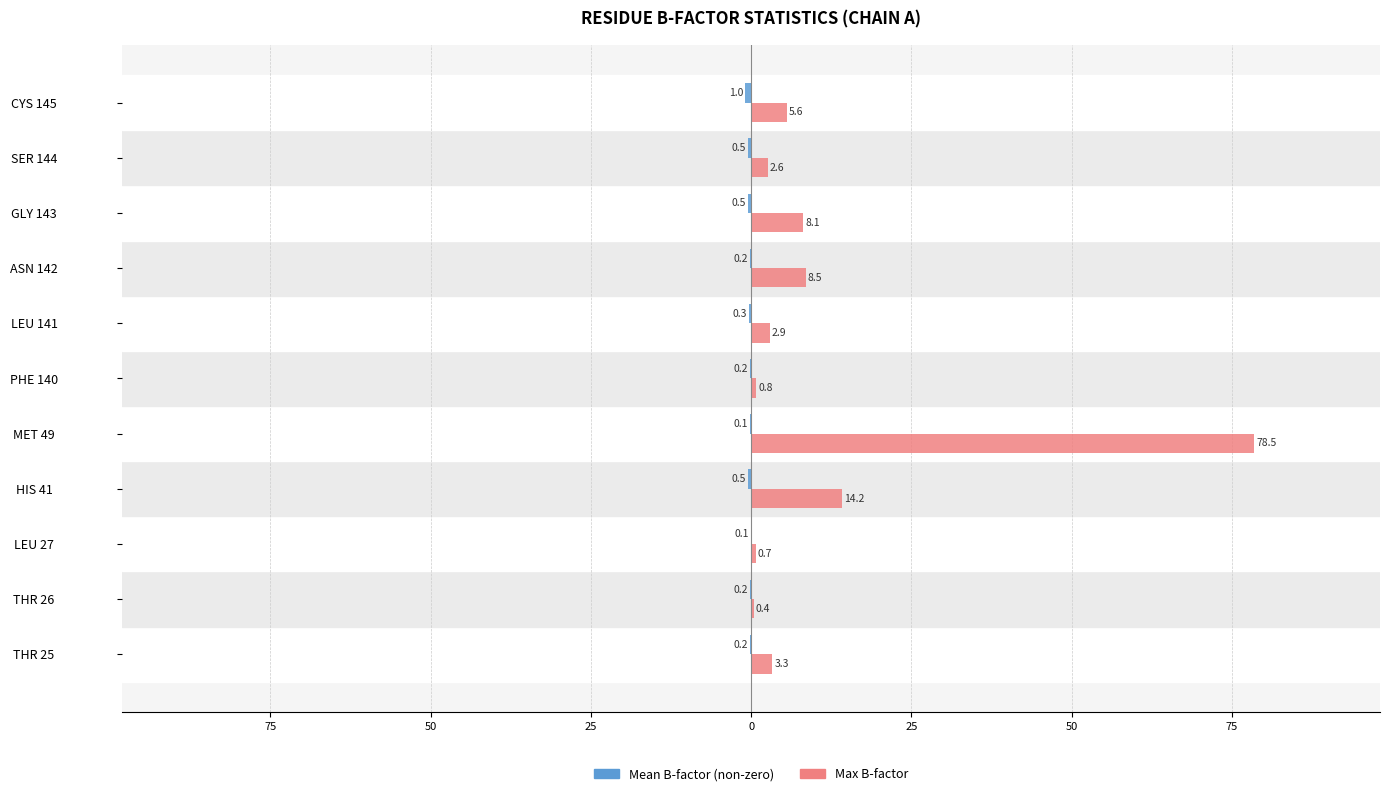

What is the highest value of the Max B-factor series?

78.5